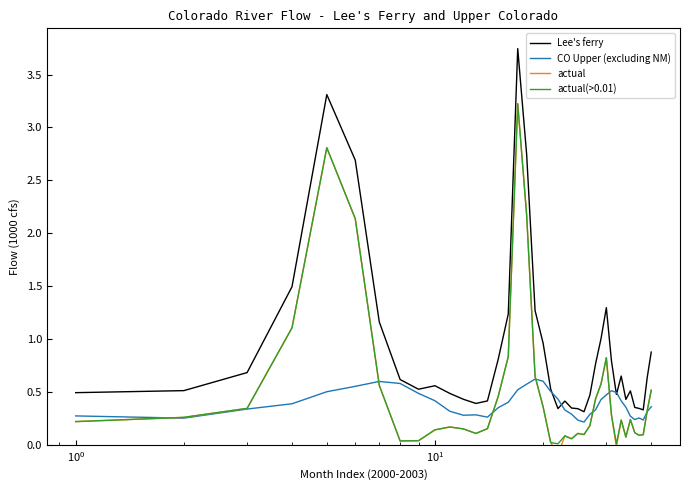

How many categories are shown in the chart?

40